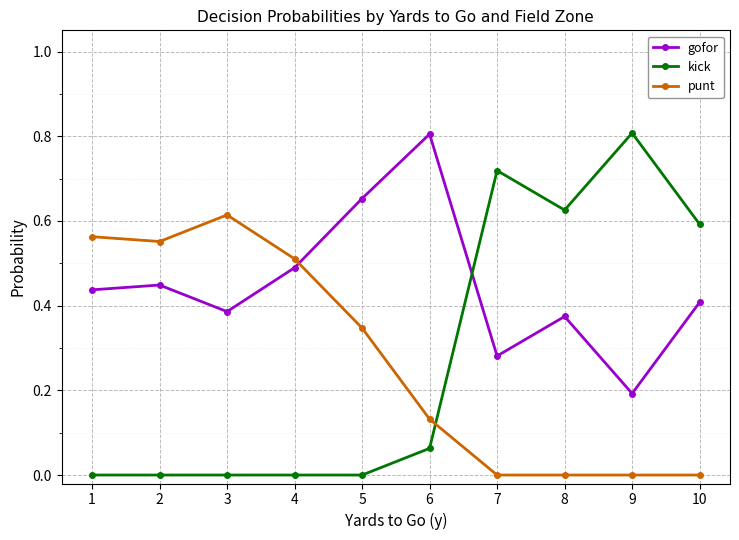

In gofor, how many points are lower than both neighbors (excluding endpoints)?

3